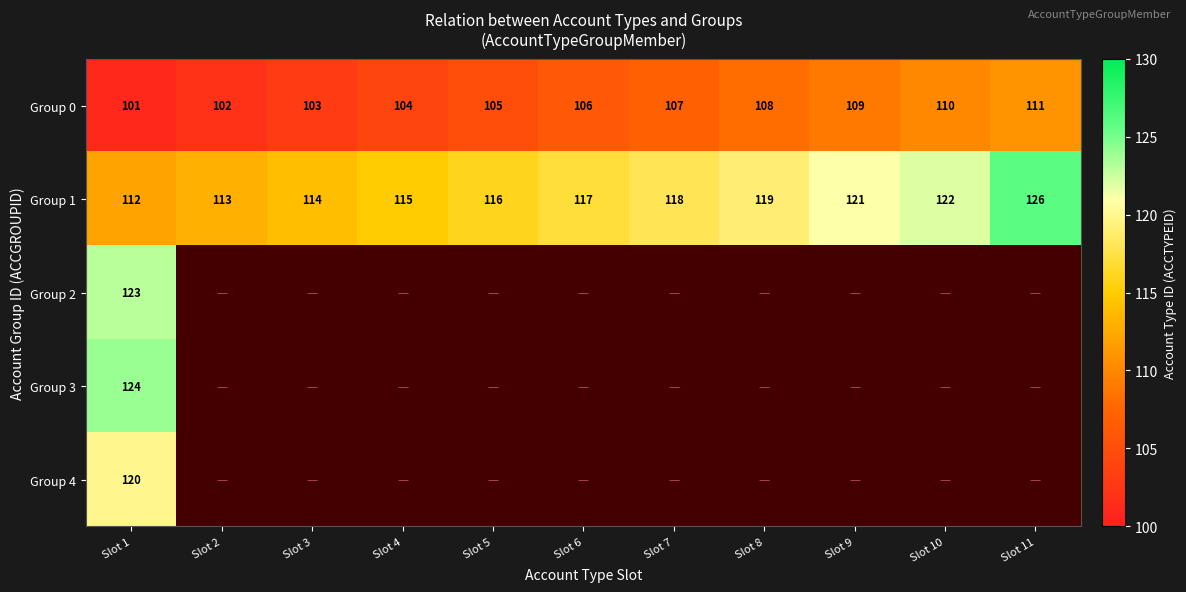

The Group 0 series shows 108 at Slot 8. True or false?

True